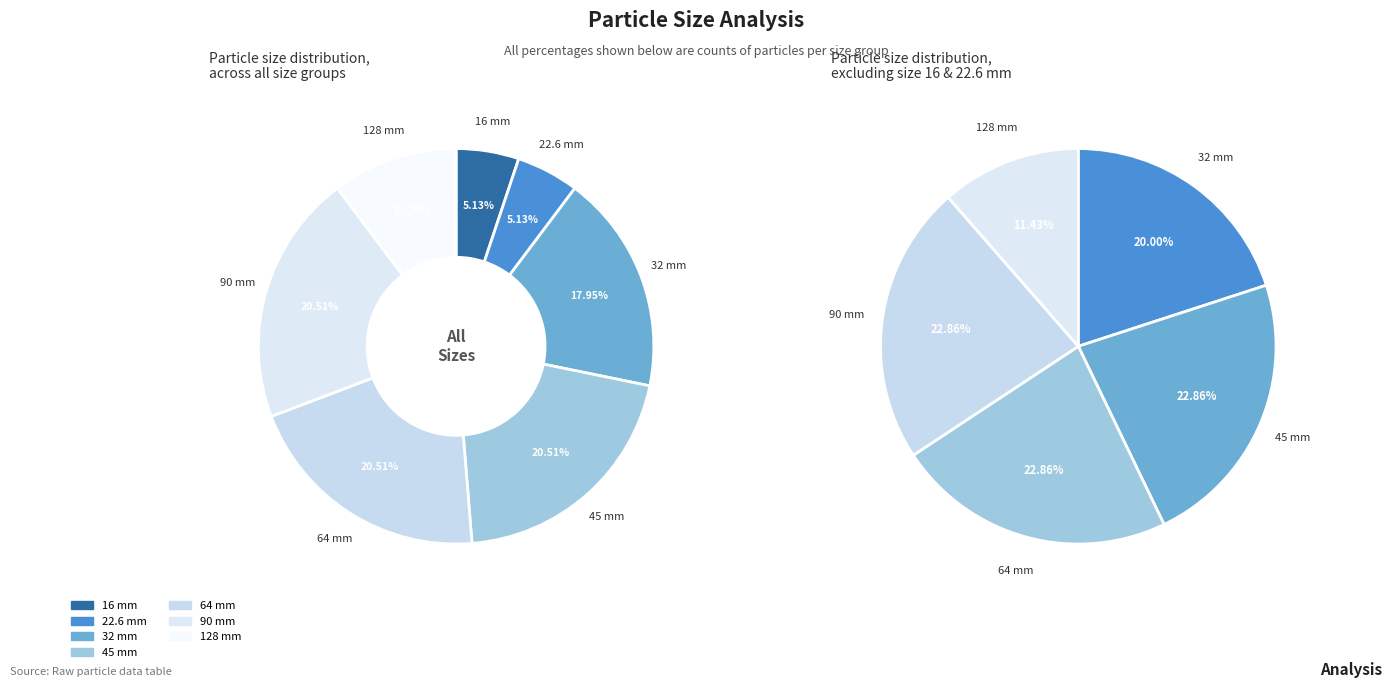

What percentage is NOT represented by 16?

94.9%